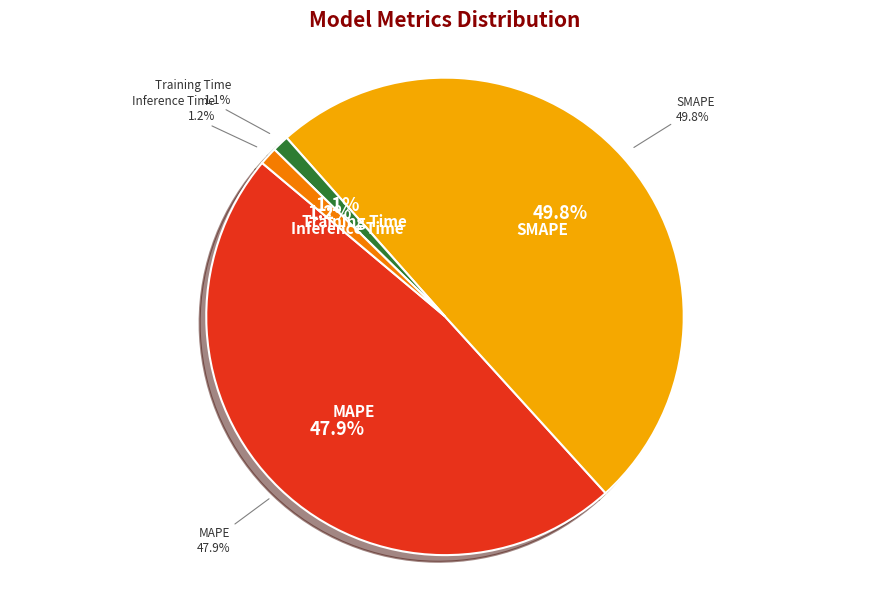

Between MAPE and SMAPE, which is larger?

SMAPE